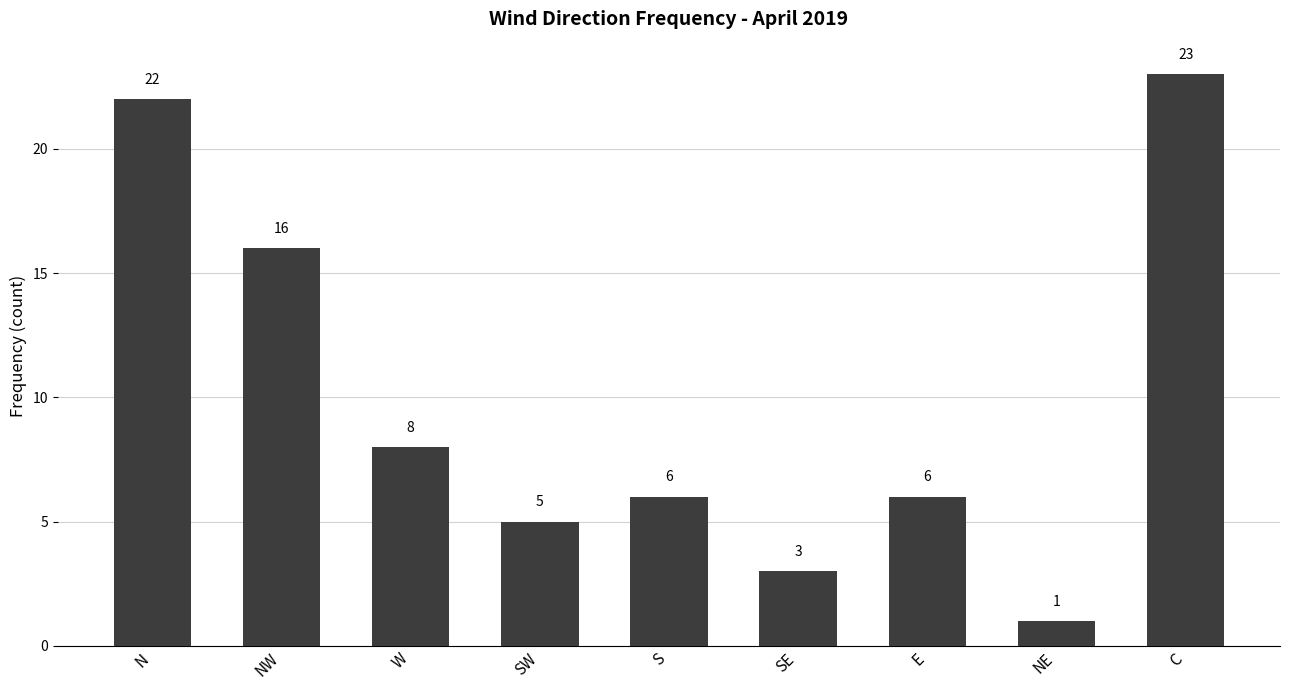

Which has a higher value, NE or S?

S